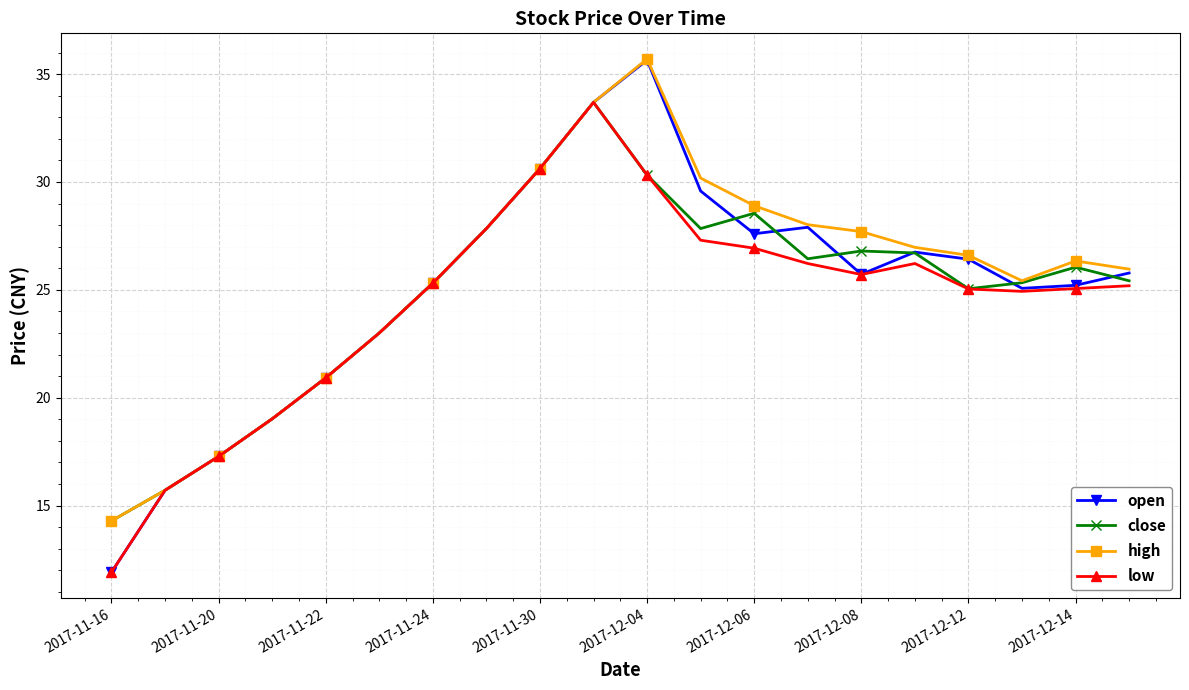

Which series has the widest spread of values?

open